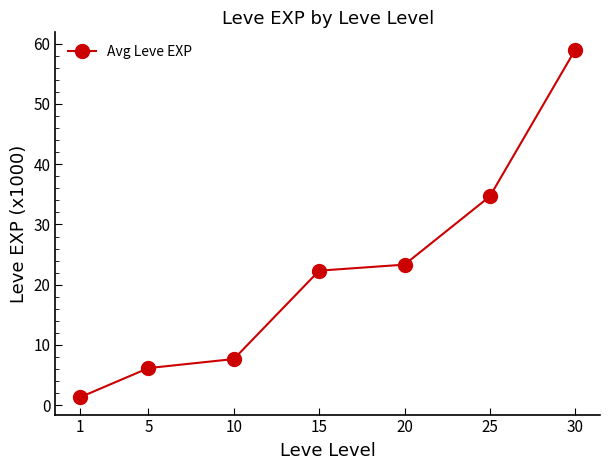

The value at 30 is 59.0. True or false?

True